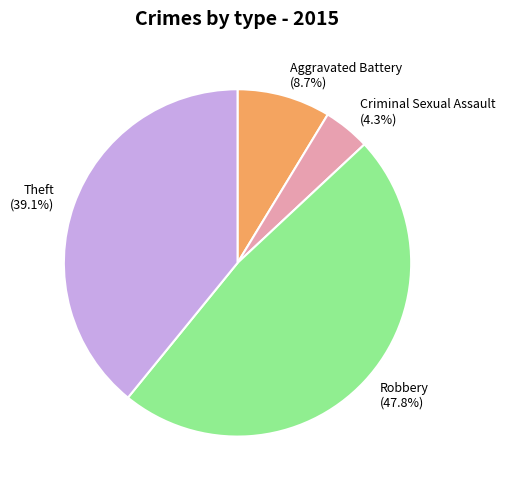

How many slices are in this pie chart?

4